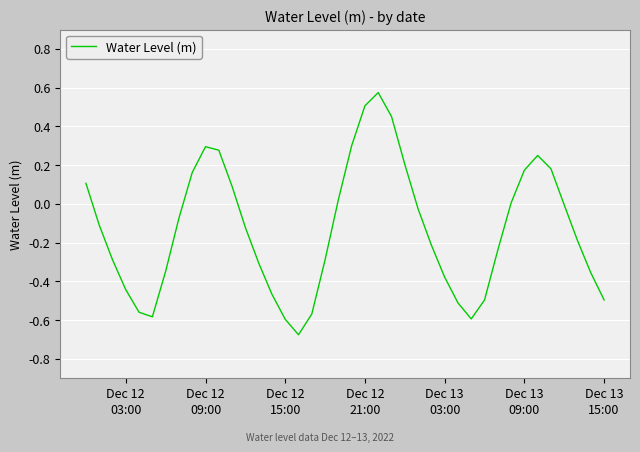

Reading right to left, what are all the values shown in this chart?

-0.5	-0.4	-0.2	-0.0	0.2	0.3	0.2	0.0	-0.2	-0.5	-0.6	-0.5	-0.4	-0.2	-0.0	0.2	0.5	0.6	0.5	0.3	0.0	-0.3	-0.6	-0.7	-0.6	-0.5	-0.3	-0.1	0.1	0.3	0.3	0.2	-0.1	-0.3	-0.6	-0.6	-0.4	-0.3	-0.1	0.1